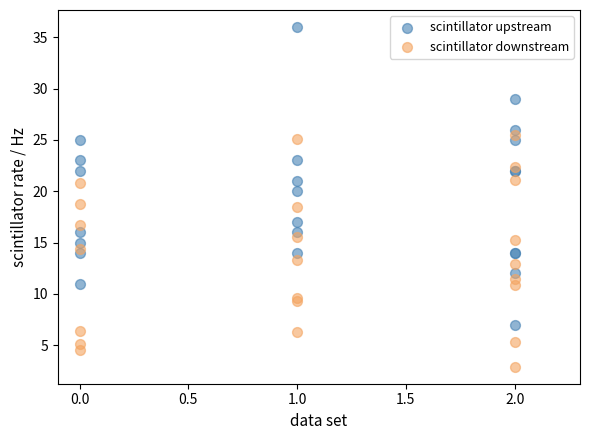

Which series has the widest spread of Y values?

scintillator upstream